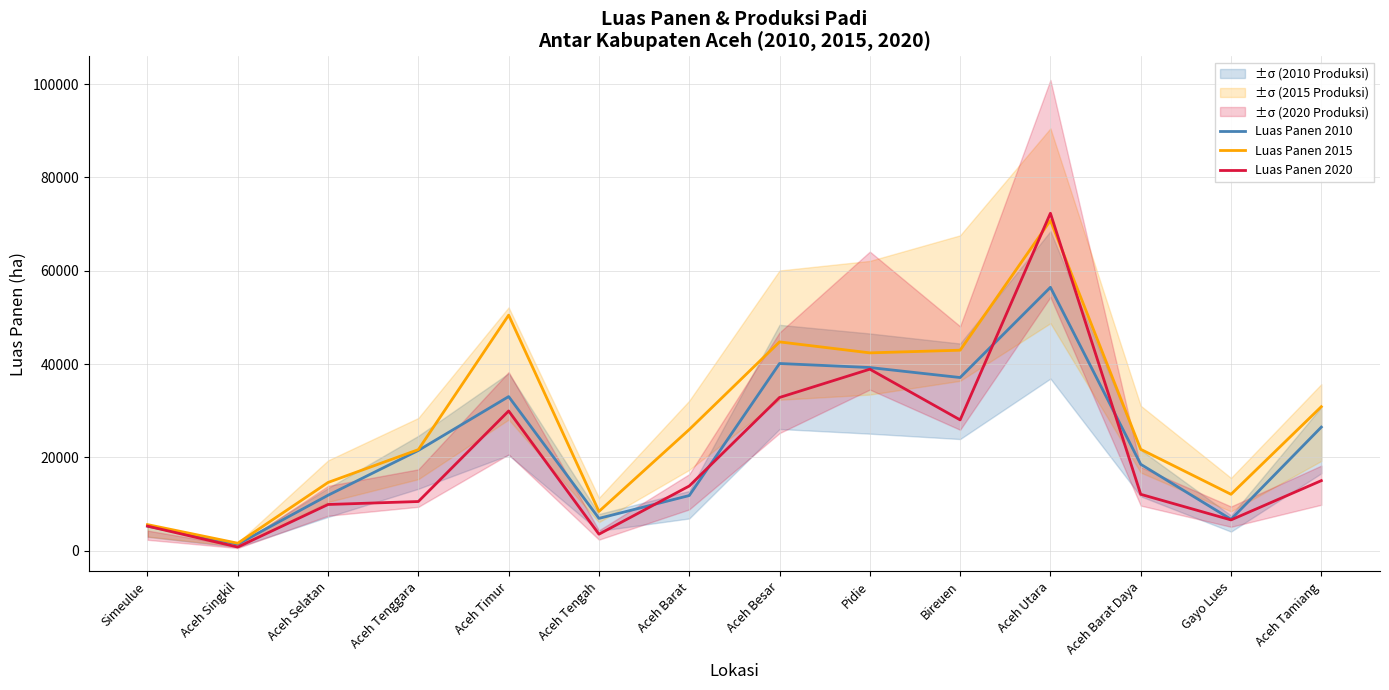

True or false: Luas Panen 2010 and Luas Panen 2015 intersect in this chart.

False